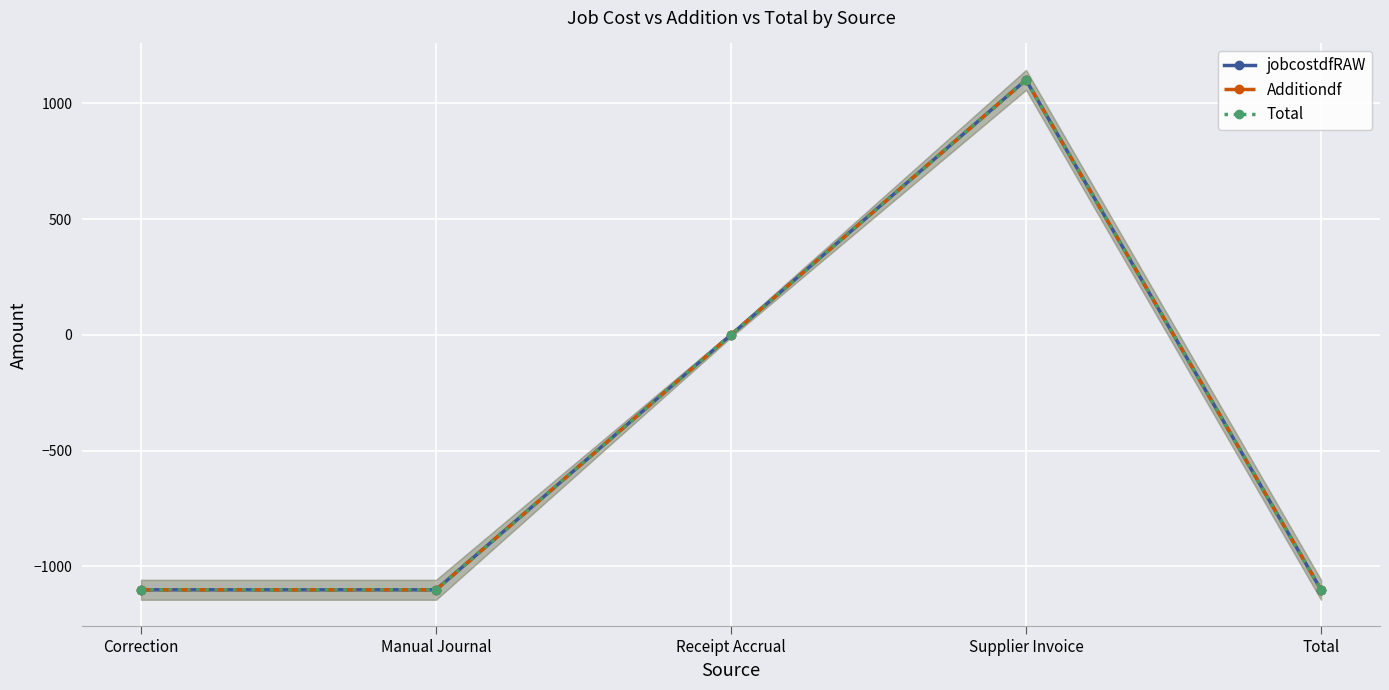

What is the average value of the jobcostdfRAW series?

-440.7